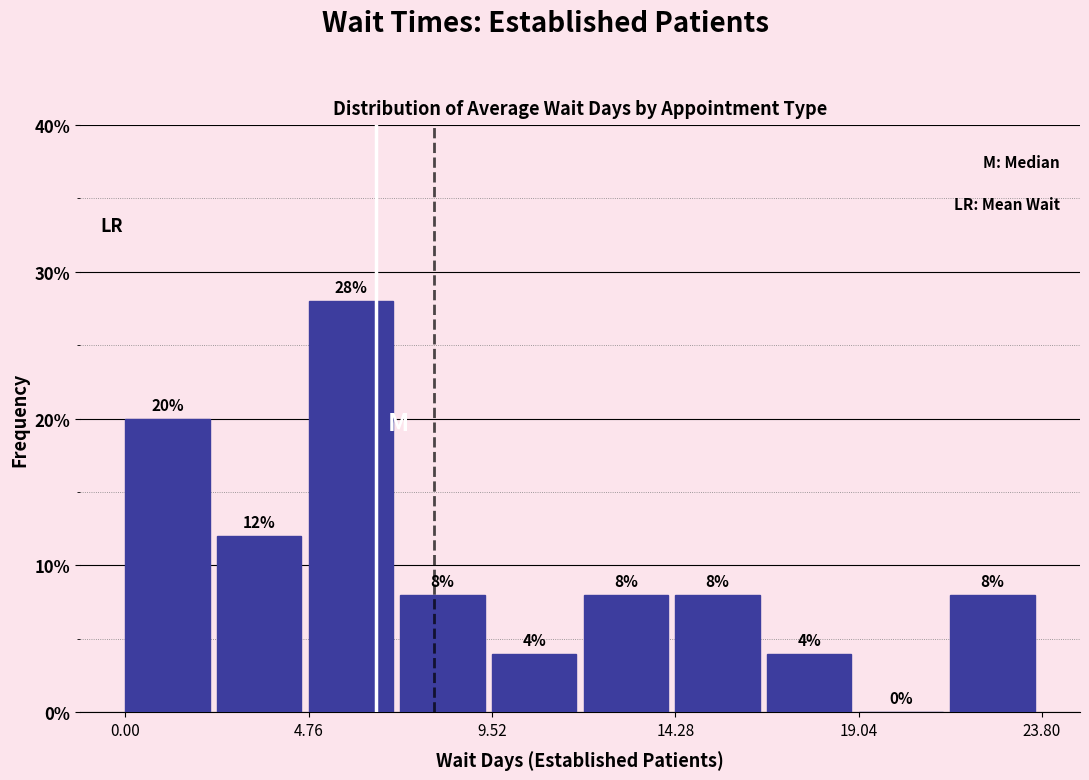

Which range on the x-axis has the tallest bar?

5.0 to 7.0